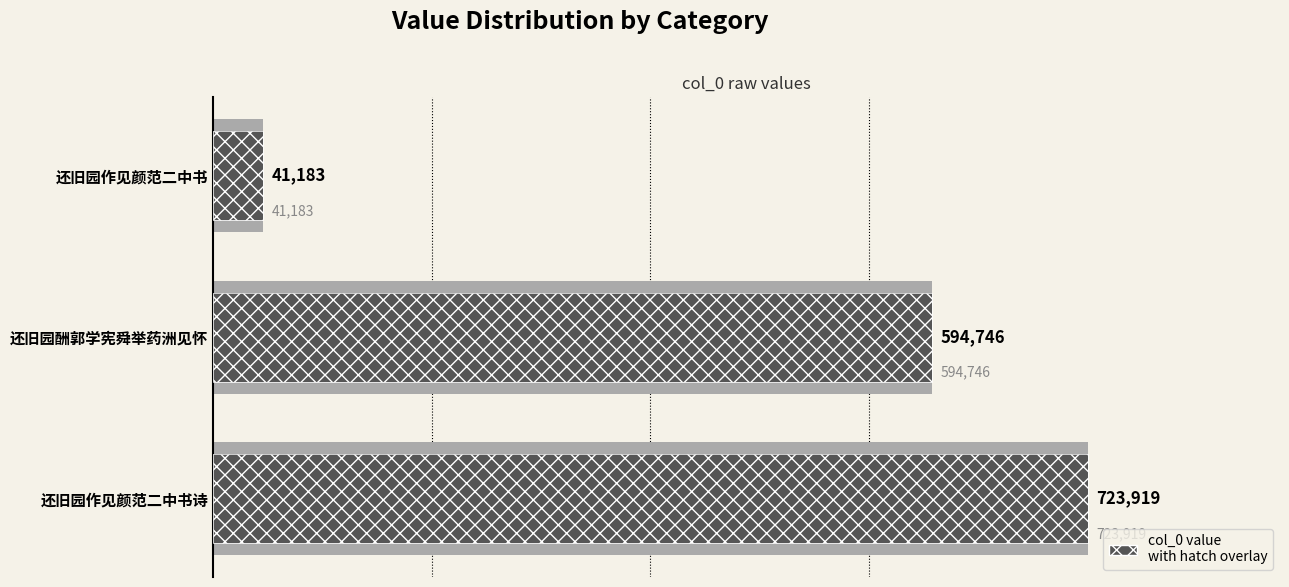

Reading left to right, extract all data points from this chart.

723919	594746	41183